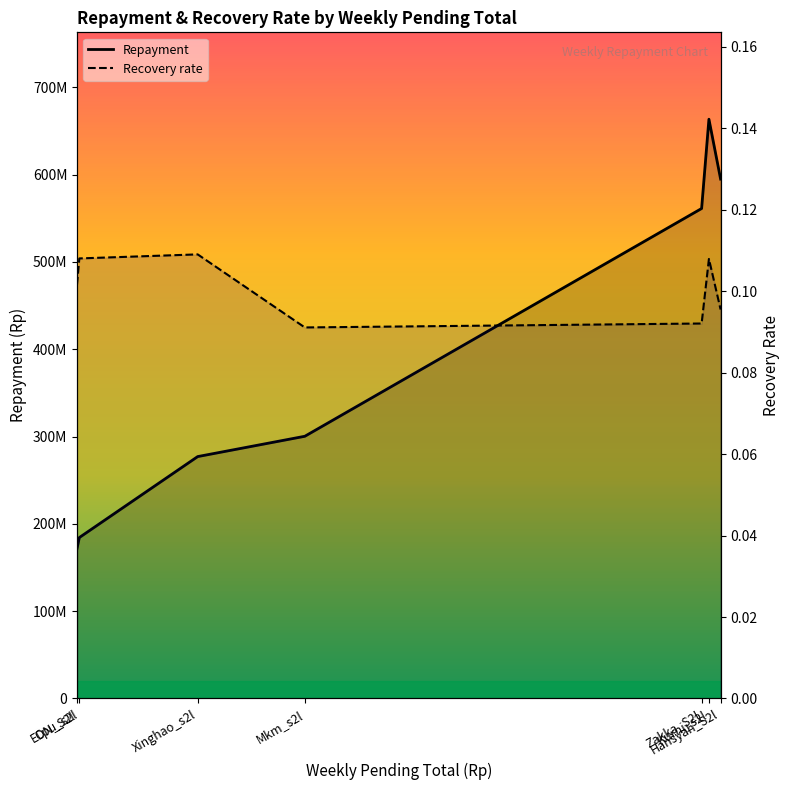

Which series has the largest total across all categories?

Repayment